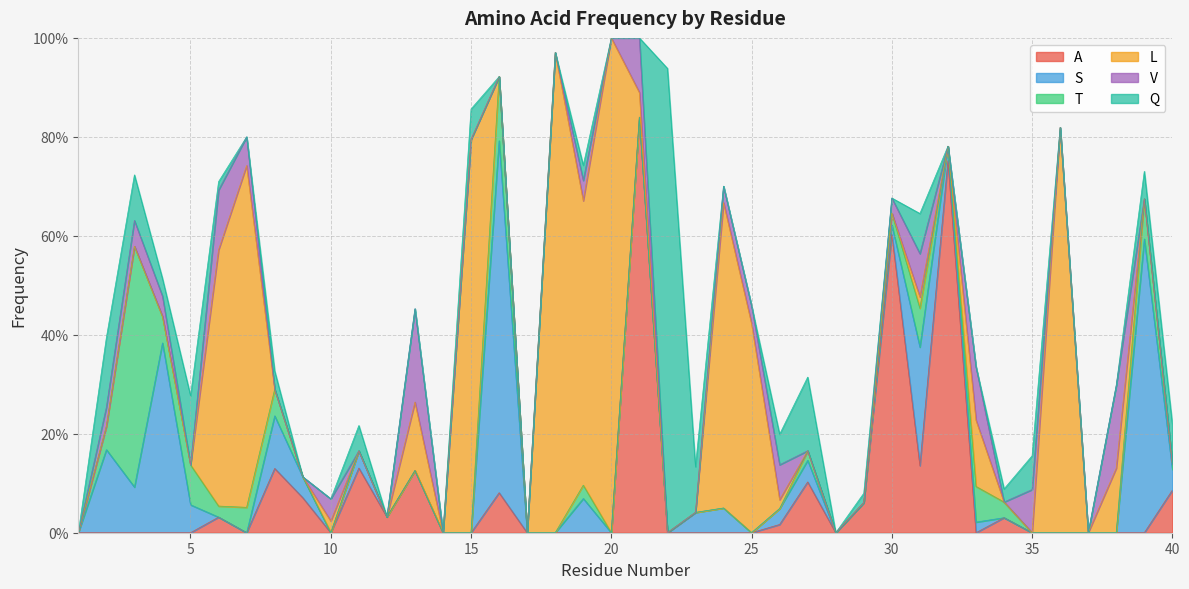

What is the spread (max minus min) of values at 40?

0.1